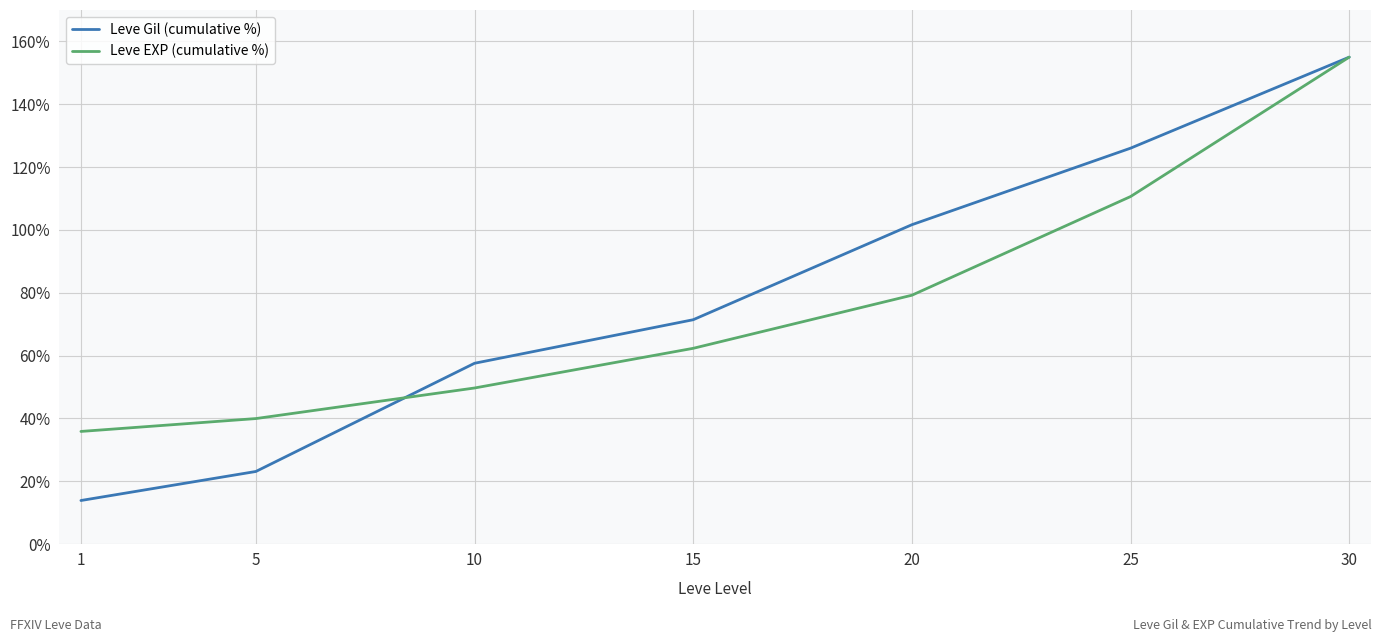

Rank the categories by Leve Gil (cumulative %) value from highest to lowest.

30, 25, 20, 15, 10, 5, 1